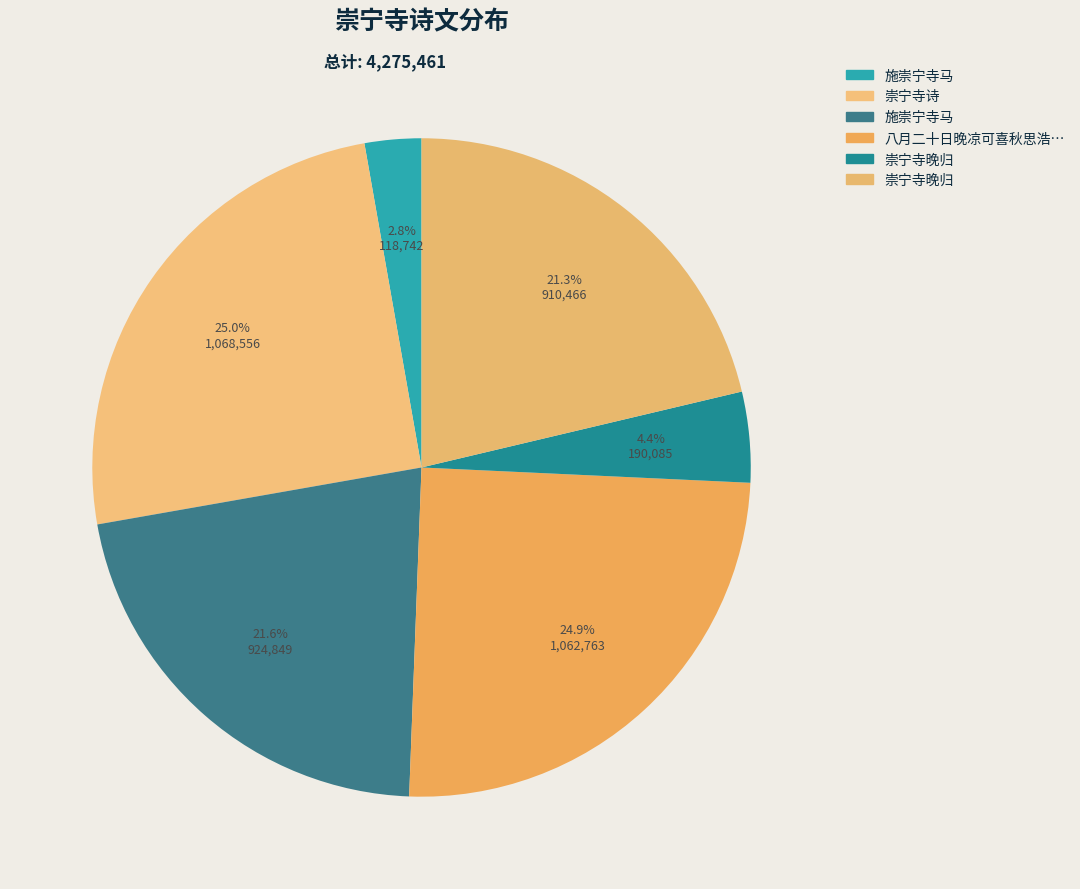

How many slices are in this pie chart?

6